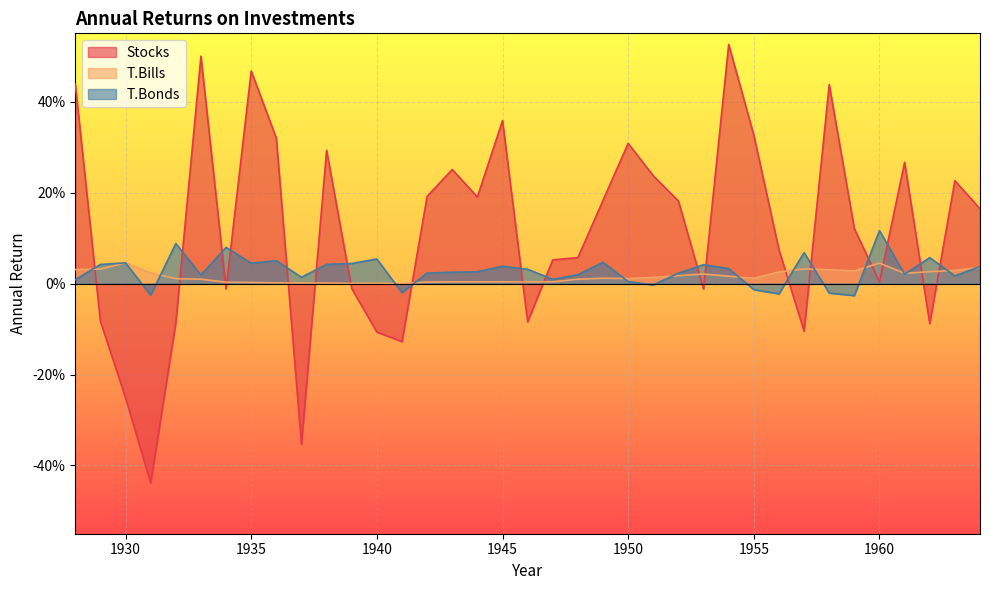

What are all the series names shown in the legend?

Stocks, T.Bills, T.Bonds